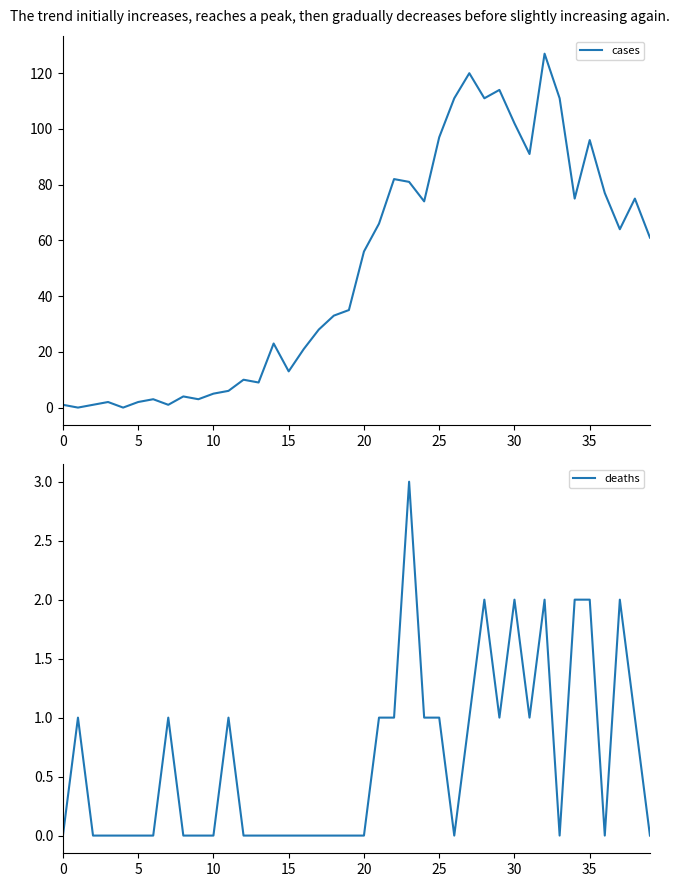

Rank the series at 35 from highest to lowest value.

cases, deaths